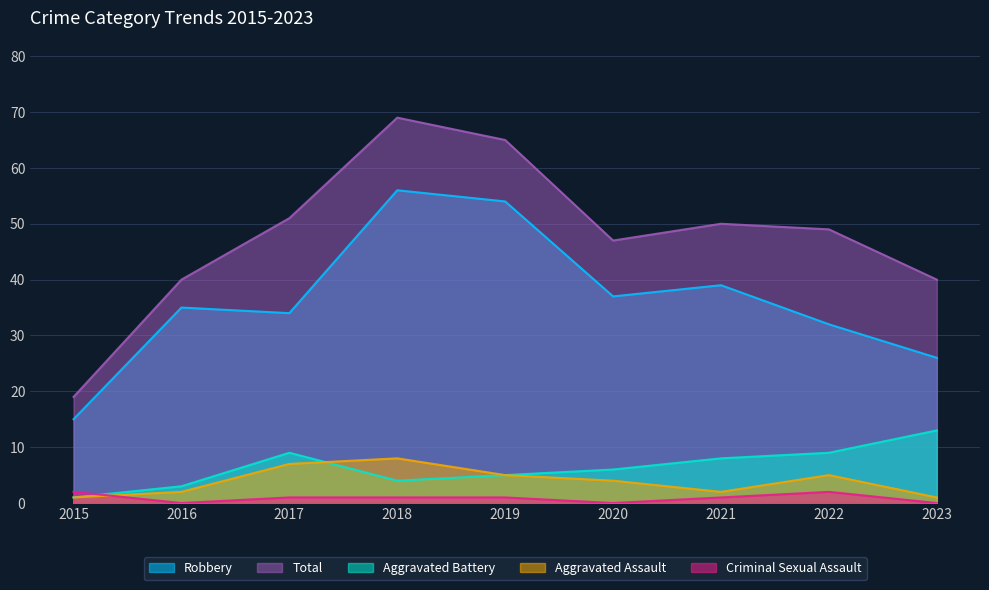

At which category does Criminal Sexual Assault reach its first local valley?

2016